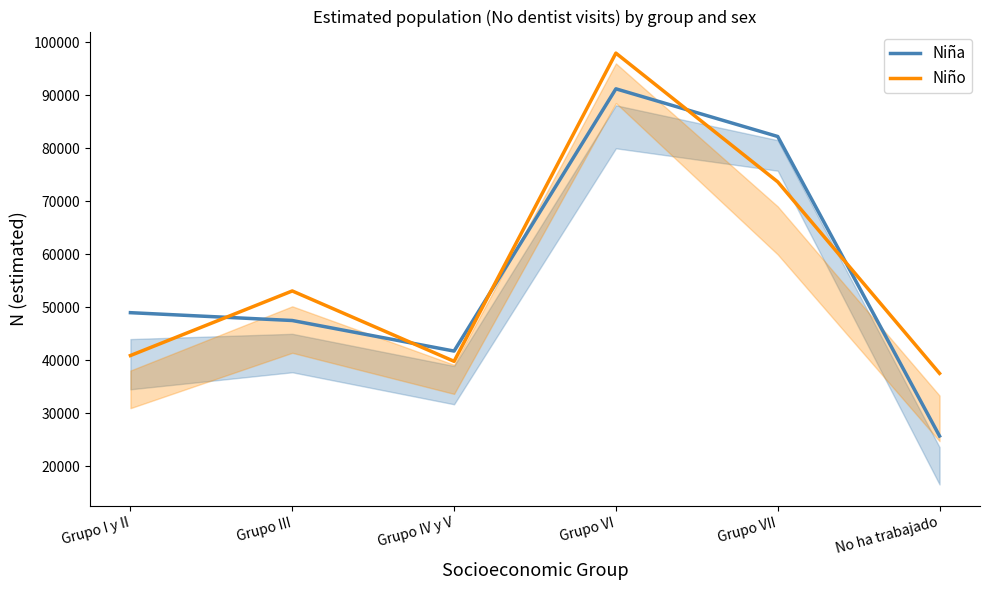

True or false: Niña and Niño intersect in this chart.

True